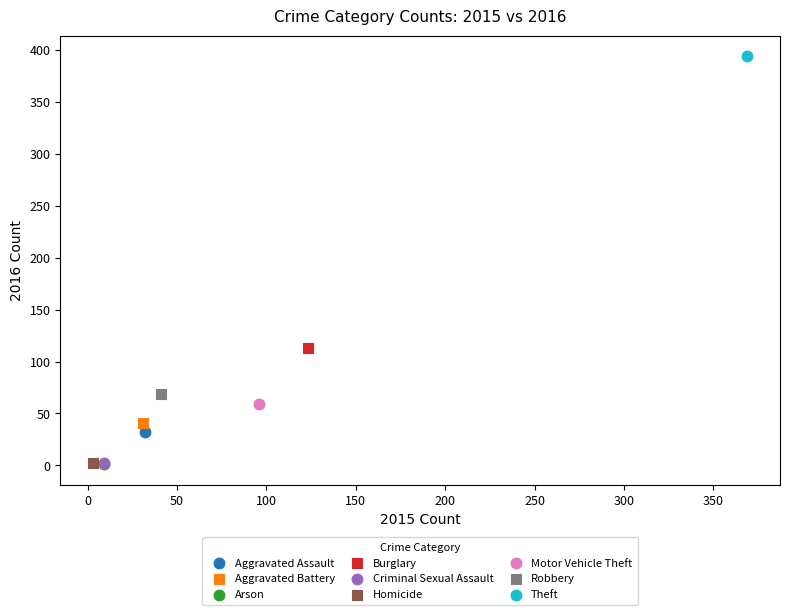

Which series contains the highest Y value?

Theft